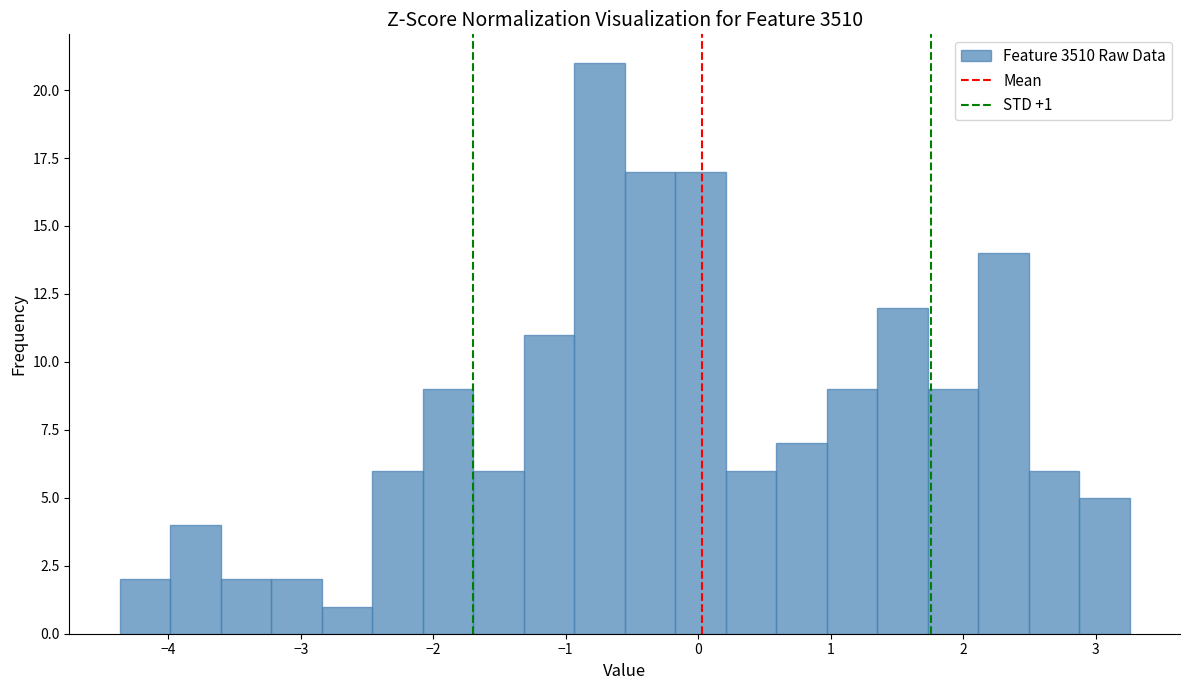

Read against the x-axis, roughly where is the centre of the tallest bar?

-0.7